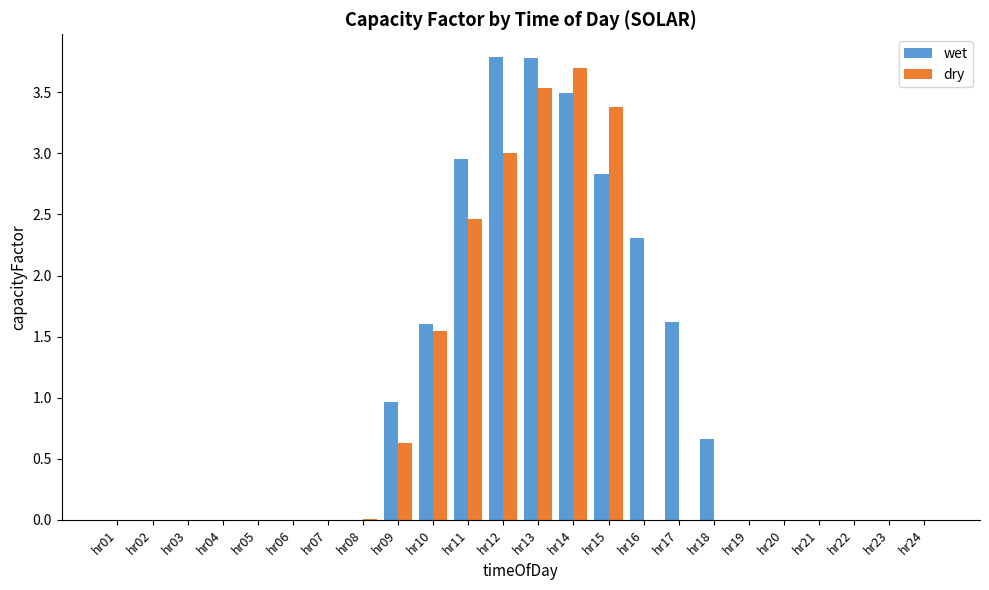

The value of wet at hr11 is 4.8. True or false?

False